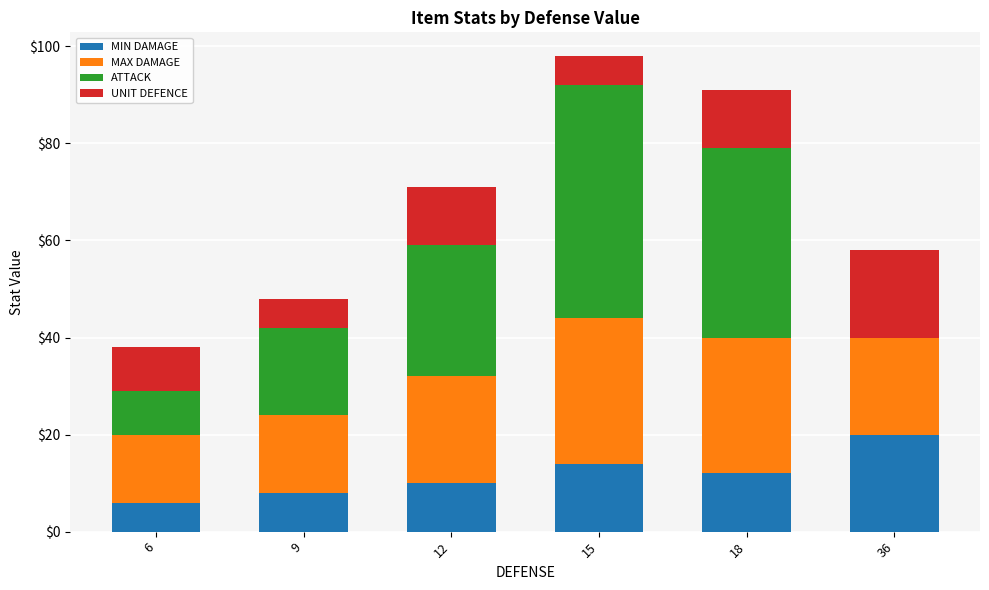

Reading left to right, what are the values for MIN DAMAGE?

6=6	9=8	12=10	15=14	18=12	36=20